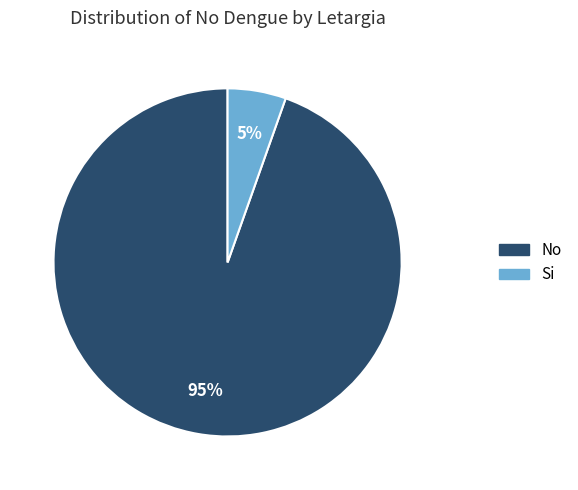

How many segments does this pie chart have?

2